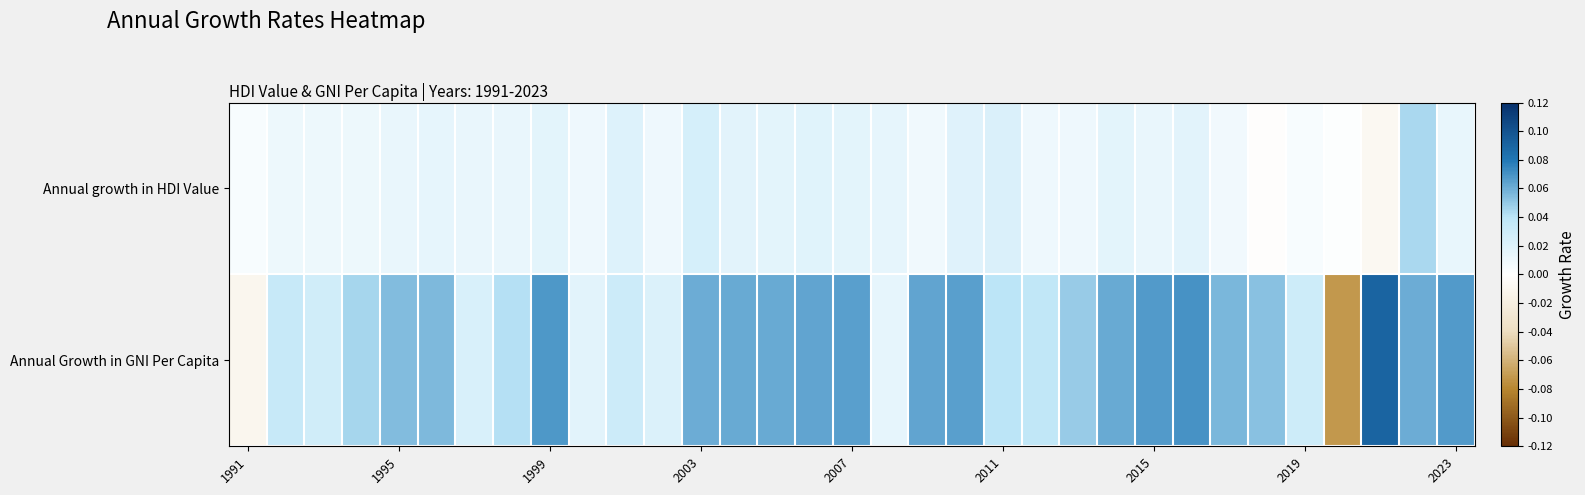

Rank the series by their average value, from lowest to highest.

Annual growth in HDI Value, Annual Growth in GNI Per Capita